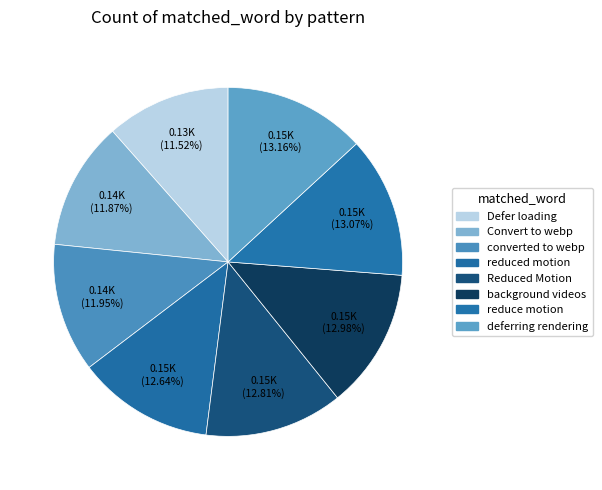

Is Reduced Motion the majority of the pie?

No